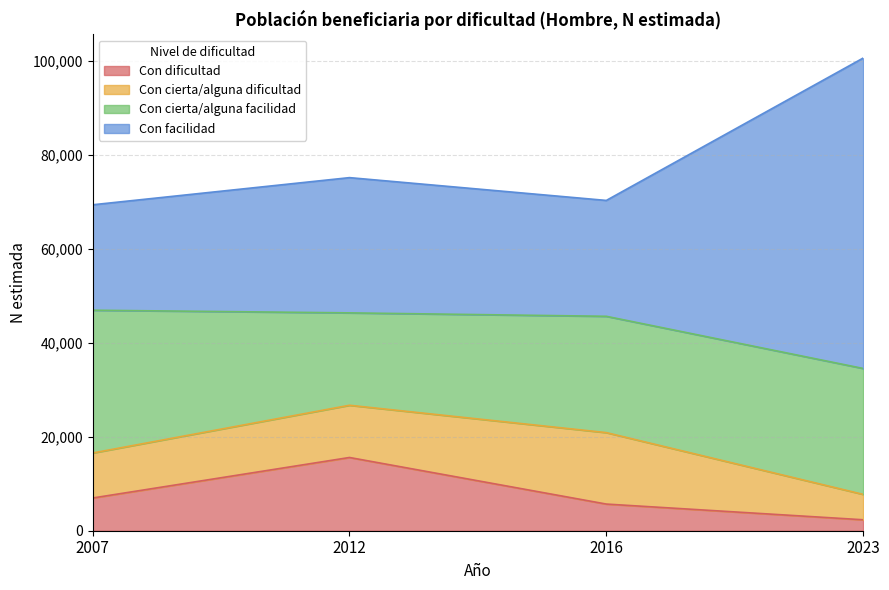

True or false: Con dificultad has more than 0 interior local peaks.

True